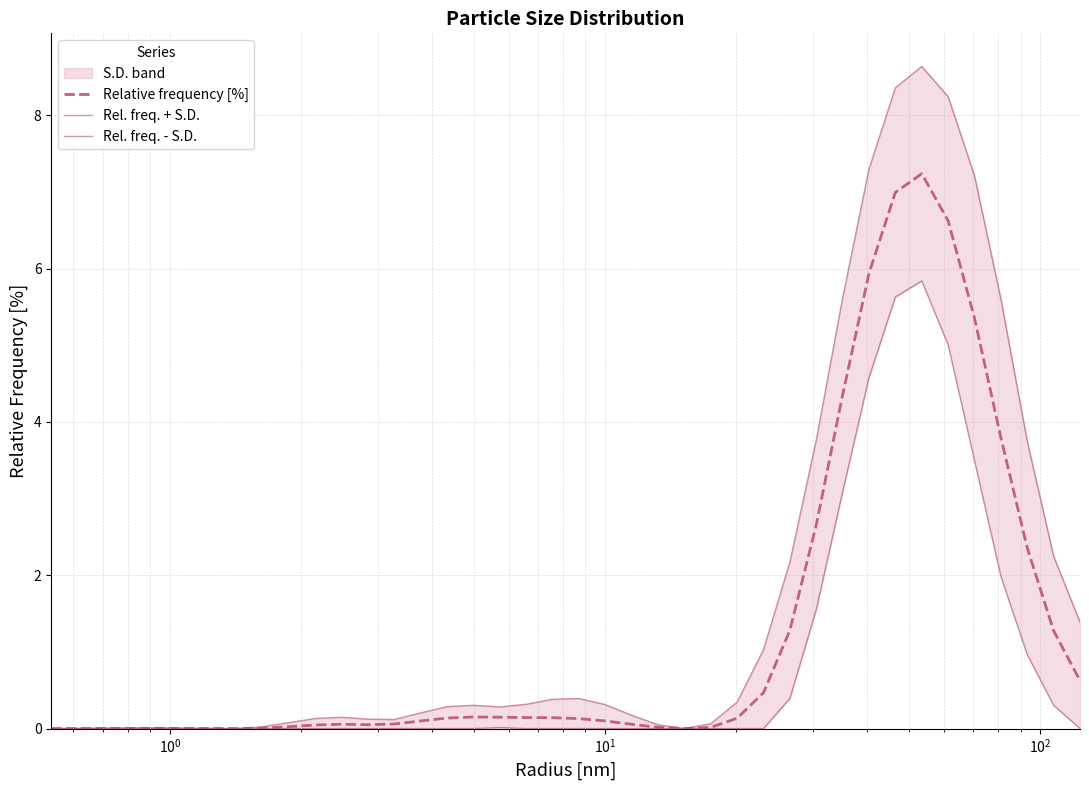

What is the highest value of the Relative frequency [%] series?

7.2